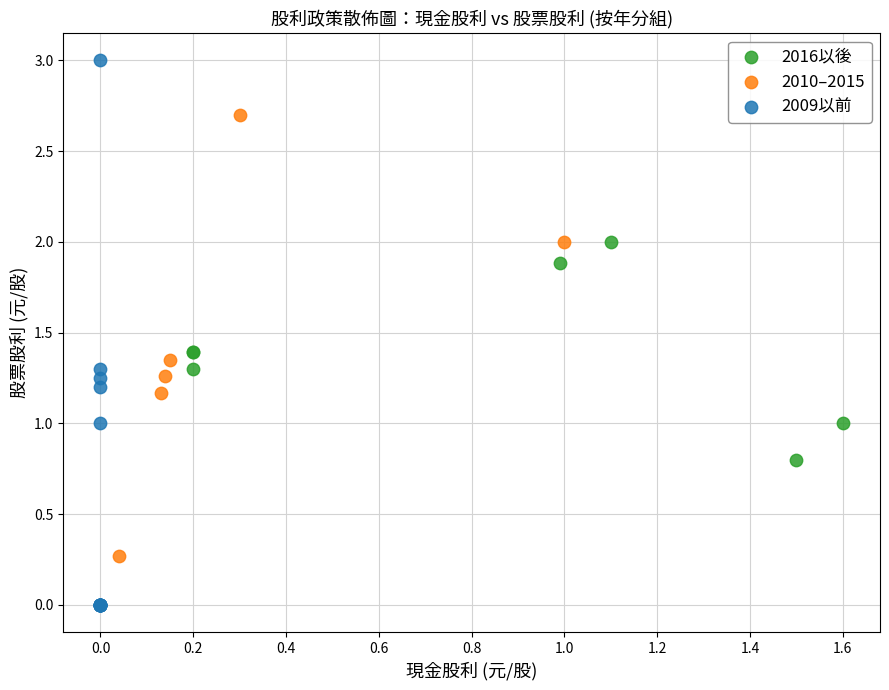

What are all the series names shown in the legend?

2016以後, 2010–2015, 2009以前